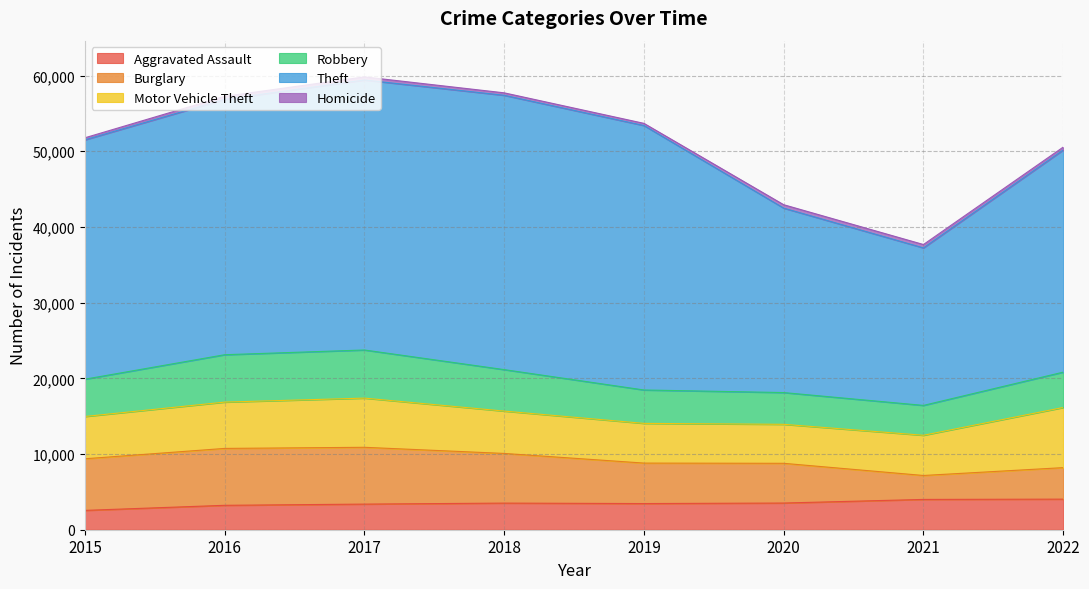

Is it true that Homicide equals 440 at 2018?

False